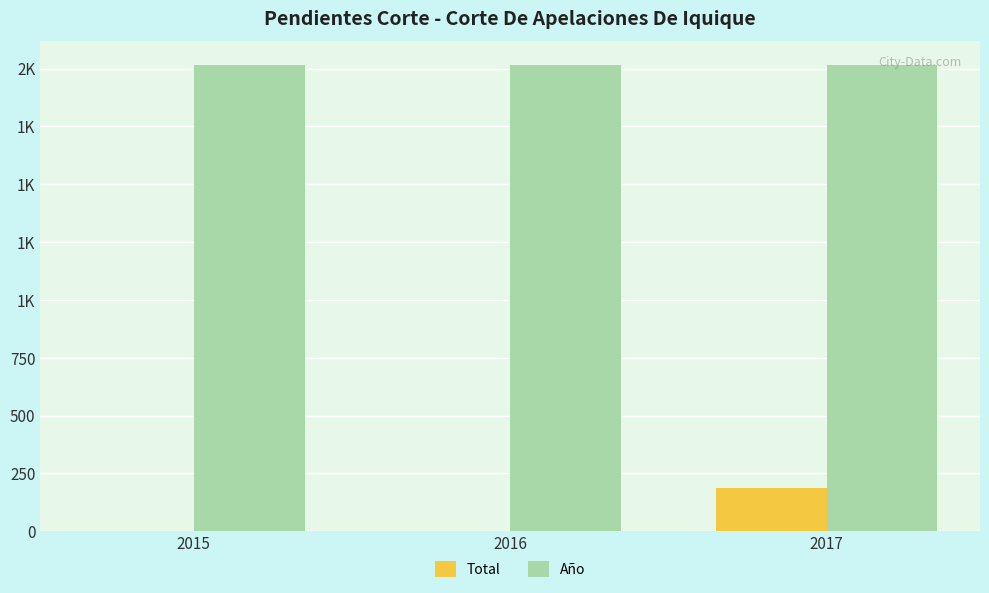

Reading left to right, extract all data points from this chart.

Total: 1	2	186
Año: 2015	2016	2017